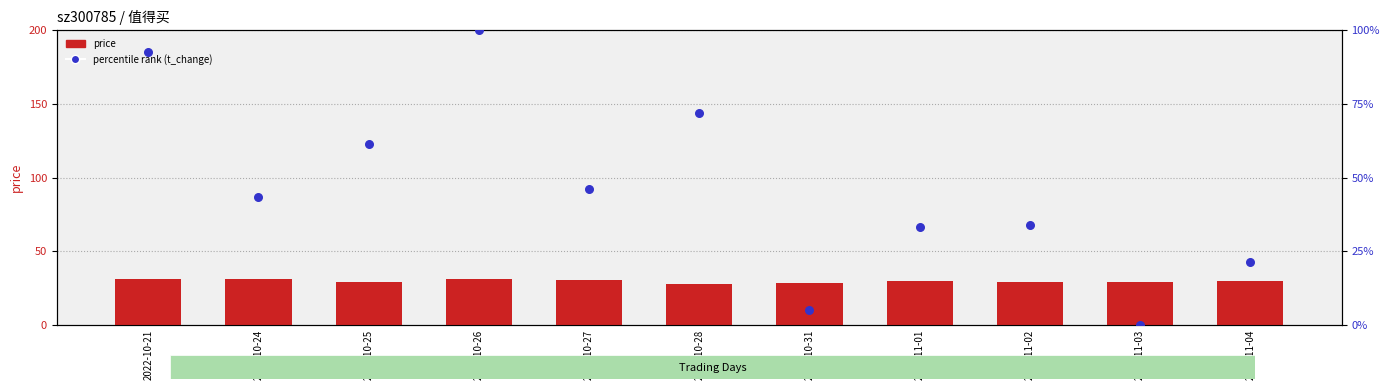

Which series contains the lowest Y value?

percentile rank (t_change)